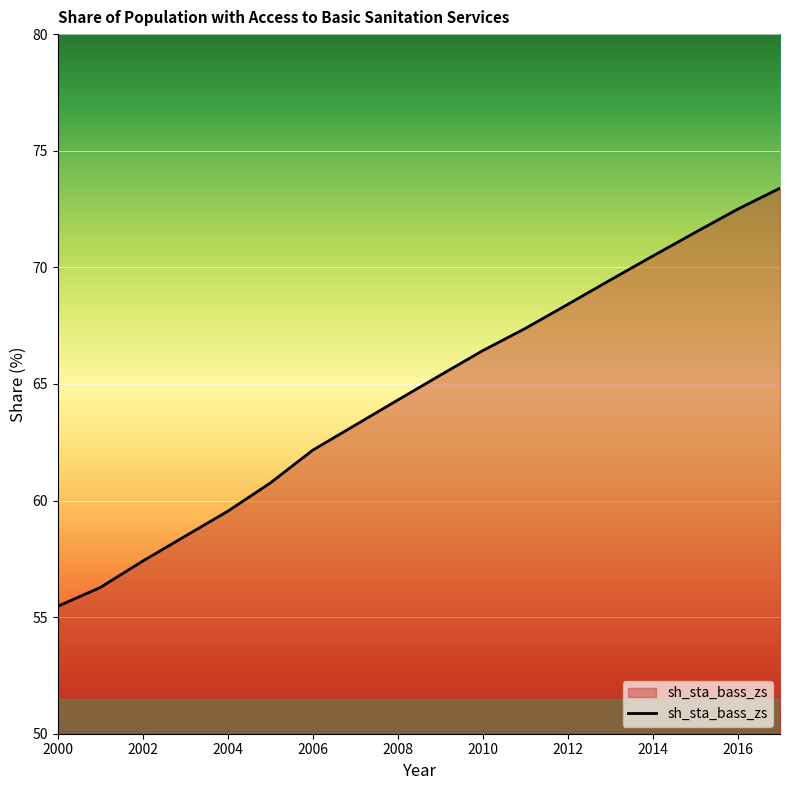

What is the greatest value displayed?

73.4